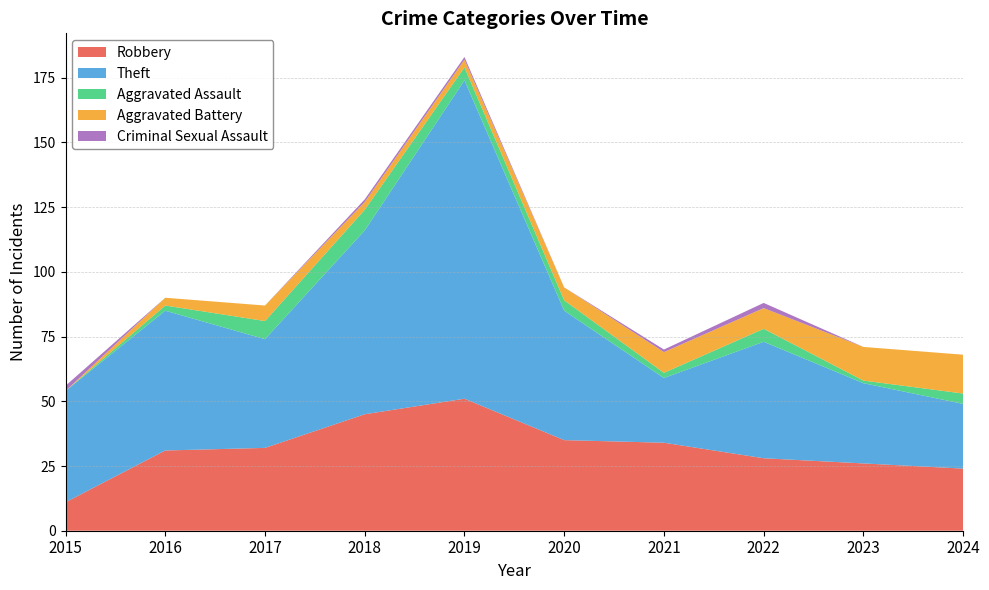

Reading left to right, what are all the values shown in this chart?

Robbery: 11	31	32	45	51	35	34	28	26	24
Theft: 43	54	42	71	123	50	25	45	31	25
Aggravated Assault: 0	2	7	8	5	4	2	5	1	4
Aggravated Battery: 0	3	6	3	3	5	8	8	13	15
Criminal Sexual Assault: 2	0	0	1	1	0	1	2	0	0